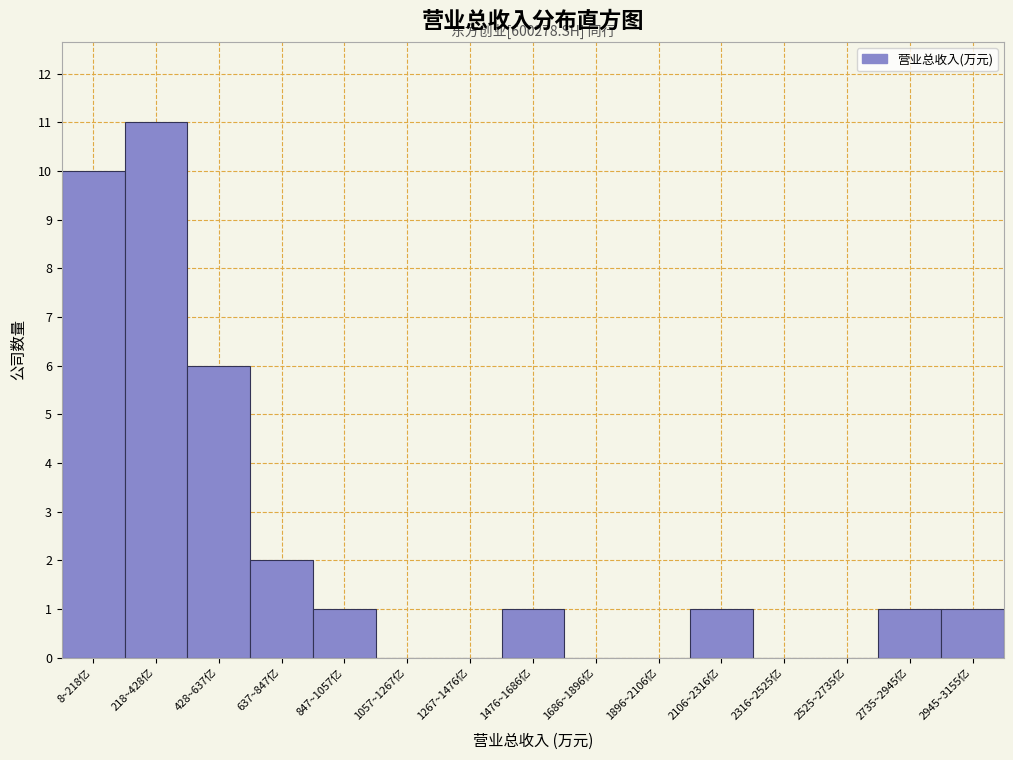

Reading left to right, transcribe all the data shown in this chart.

8~218亿=10	218~428亿=11	428~637亿=6	637~847亿=2	847~1057亿=1	1057~1267亿=0	1267~1476亿=0	1476~1686亿=1	1686~1896亿=0	1896~2106亿=0	2106~2316亿=1	2316~2525亿=0	2525~2735亿=0	2735~2945亿=1	2945~3155亿=1